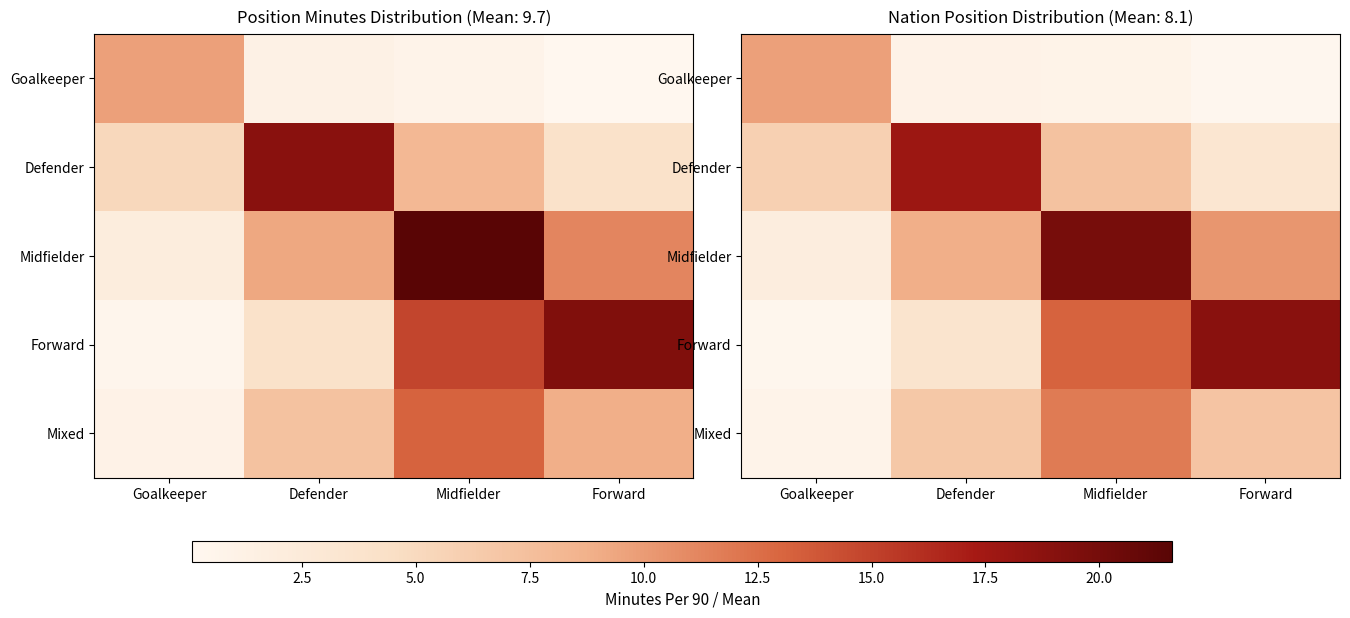

True or false: Goalkeeper has a value of 0.6 at Midfielder.

False